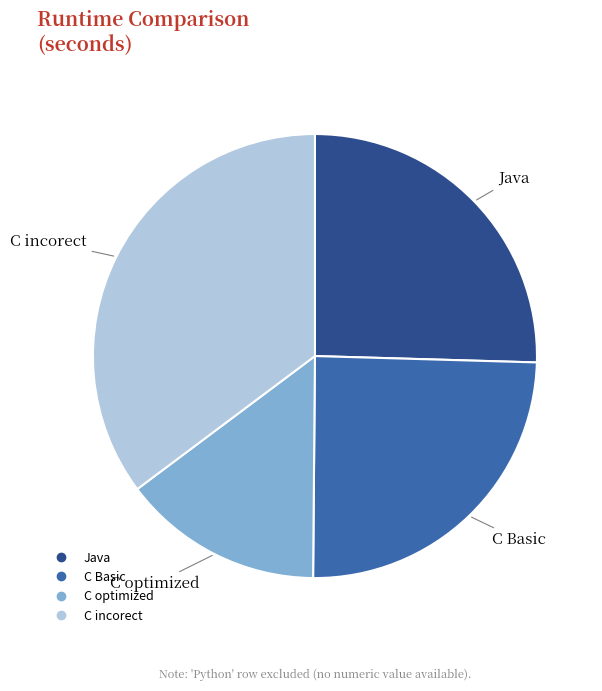

Is there a majority slice in this chart?

No